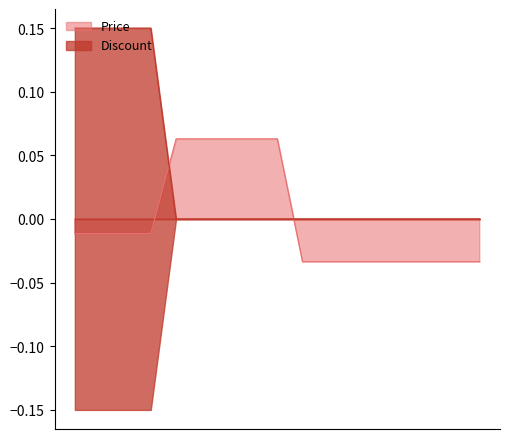

How many lines are shown in the chart?

2